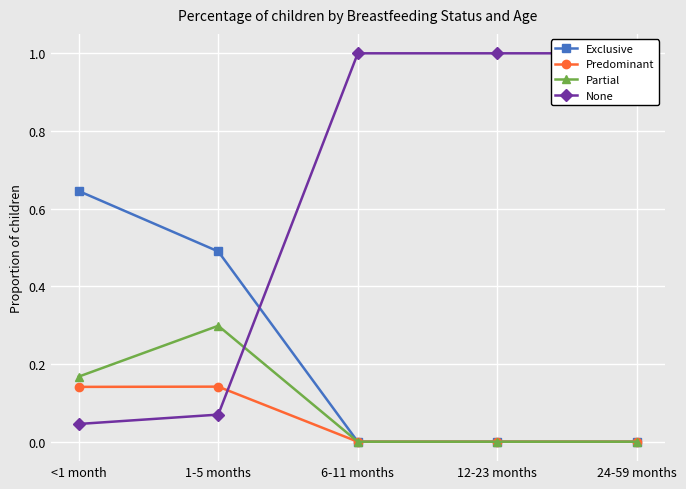

True or false: Predominant and Partial intersect in this chart.

False